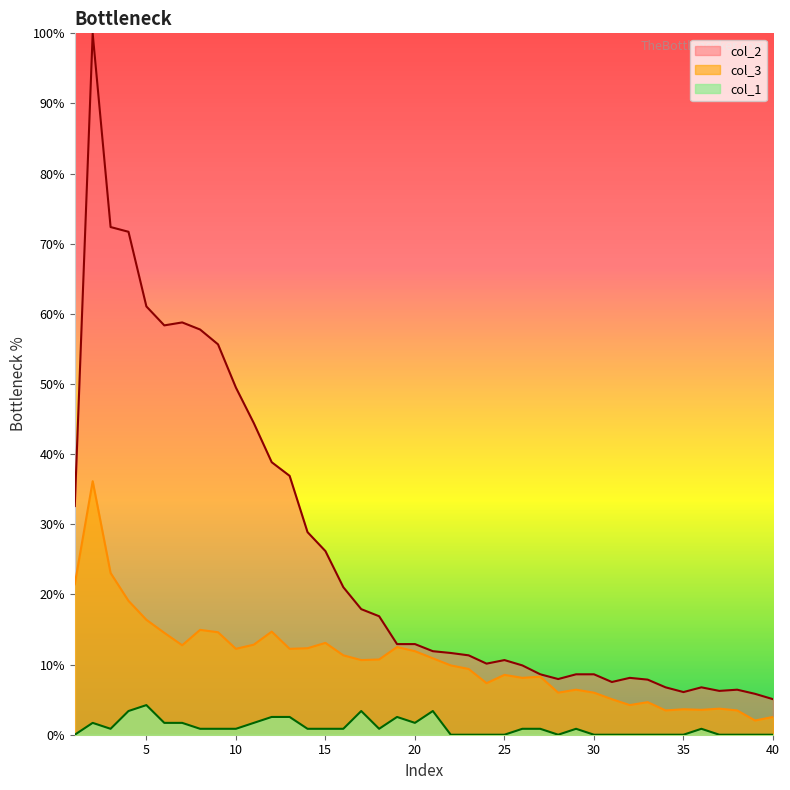

Reading right to left, list all the values displayed in this chart.

col_2: 5.1	5.8	6.4	6.2	6.8	6.1	6.8	7.9	8.1	7.5	8.6	8.6	7.9	8.6	9.9	10.6	10.1	11.3	11.7	11.9	12.9	12.9	16.9	17.9	21.0	26.2	28.9	36.9	38.9	44.4	49.5	55.7	57.8	58.8	58.4	61.1	71.7	72.4	100.0	32.6
col_3: 2.5	2.0	3.5	3.7	3.5	3.6	3.5	4.6	4.2	5.1	6.0	6.4	6.0	8.3	8.1	8.5	7.3	9.4	9.9	10.9	11.9	12.5	10.7	10.6	11.3	13.1	12.3	12.2	14.7	12.8	12.2	14.6	14.9	12.8	14.5	16.4	19.1	23.1	36.1	21.5
col_1: 0.0	0.0	0.0	0.0	0.8	0.0	0.0	0.0	0.0	0.0	0.0	0.8	0.0	0.8	0.8	0.0	0.0	0.0	0.0	3.4	1.7	2.5	0.8	3.4	0.8	0.8	0.8	2.5	2.5	1.7	0.8	0.8	0.8	1.7	1.7	4.2	3.4	0.8	1.7	0.0